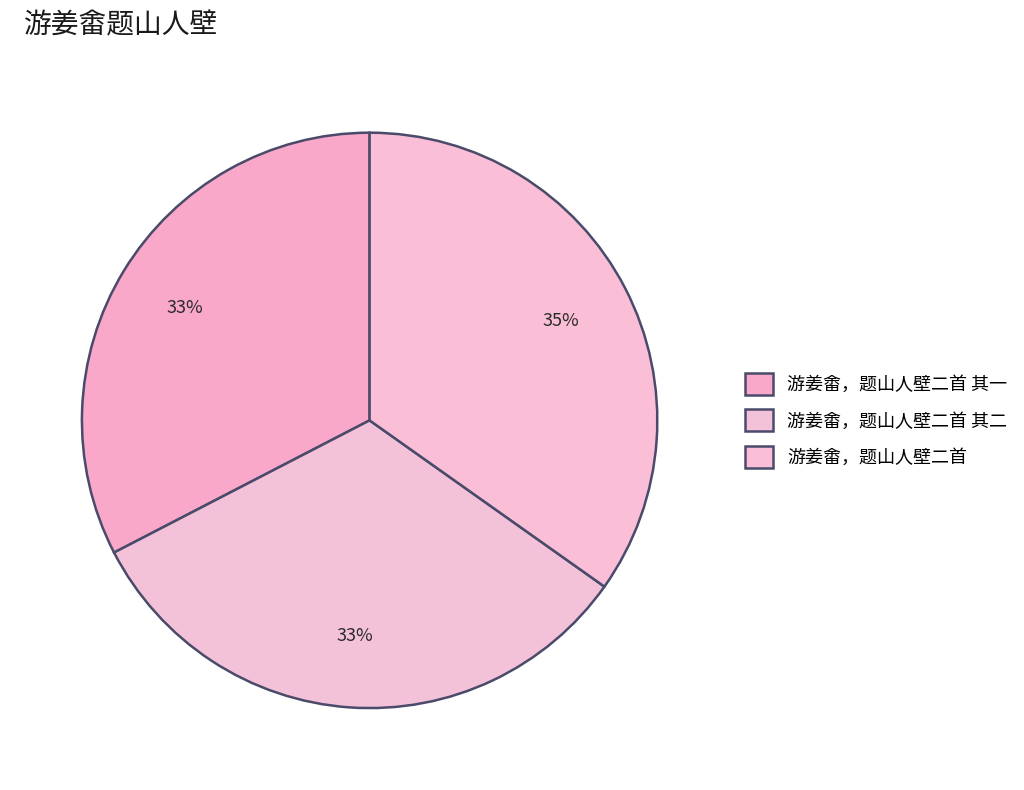

Count the number of slices in the pie.

3